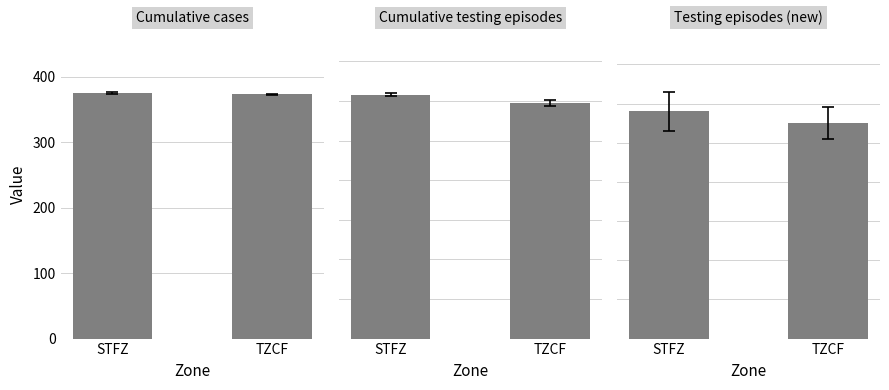

Which category has the lowest value across all series?

TZCF